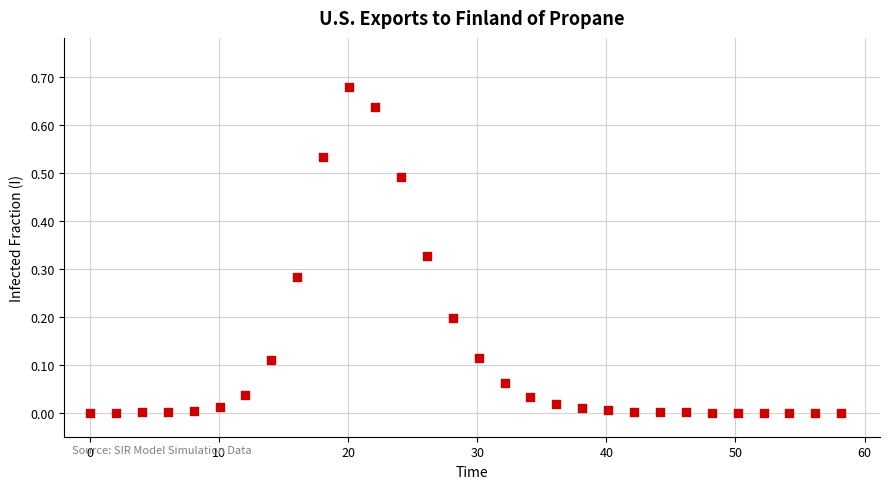

What is the range of X values (max minus min)?

58.2